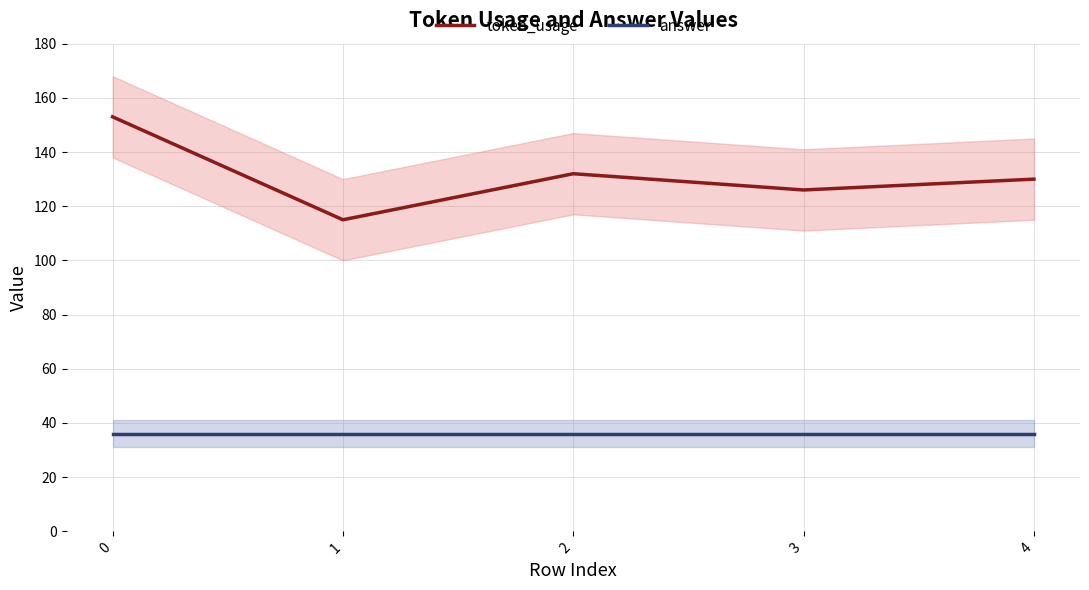

The answer series shows 55 at 1. True or false?

False